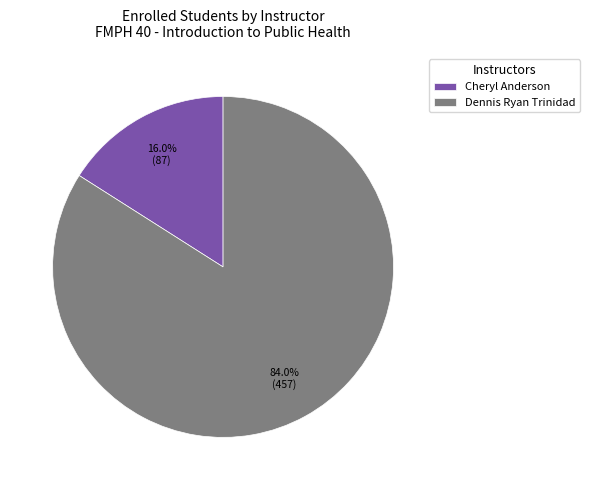

Which has a higher value, Dennis Ryan Trinidad or Cheryl Anderson?

Dennis Ryan Trinidad